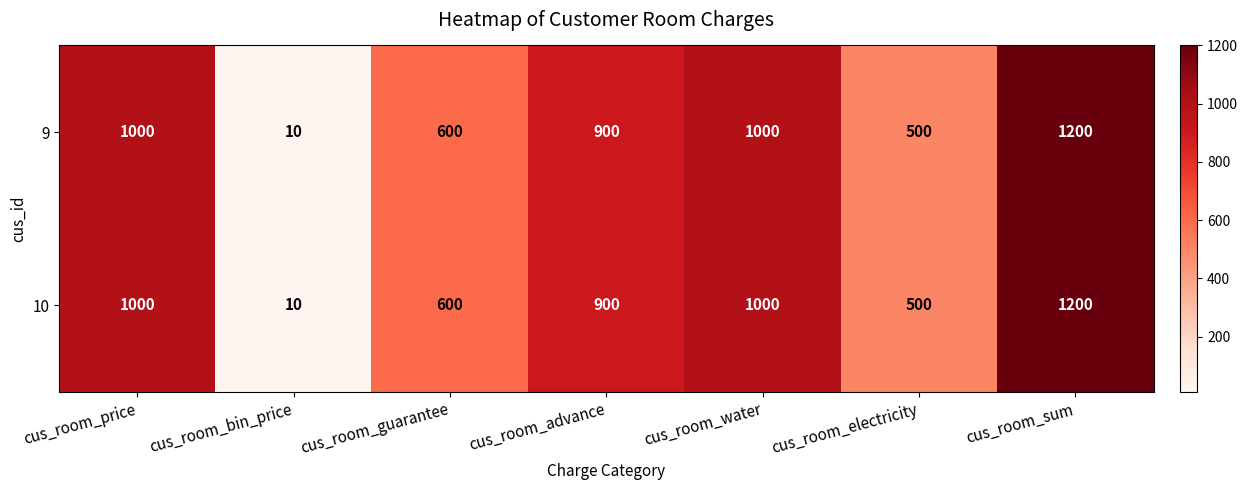

Is it true that 10 equals 1200 at cus_room_sum?

True